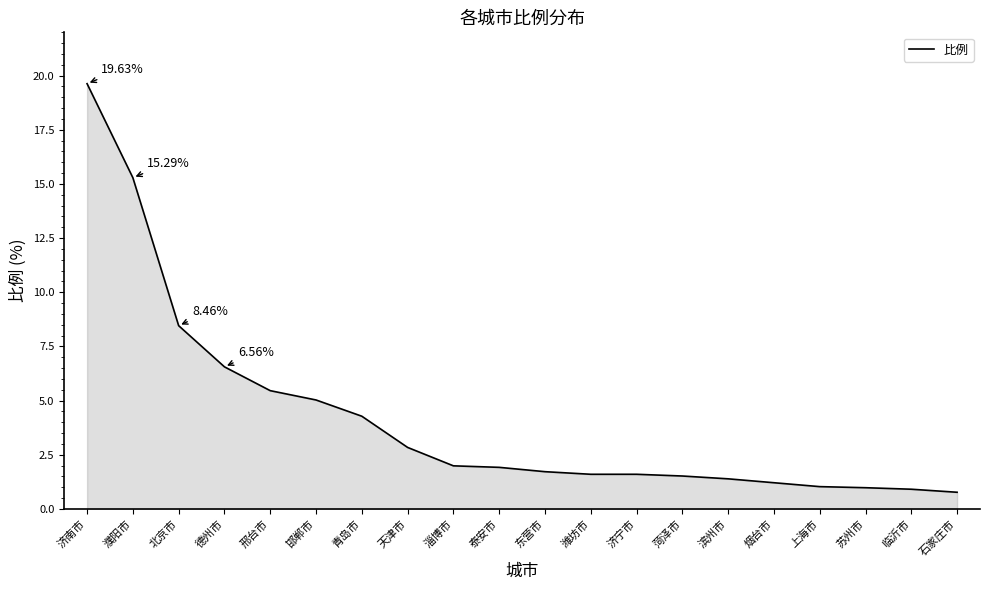

Which label corresponds to the largest value in the chart?

济南市